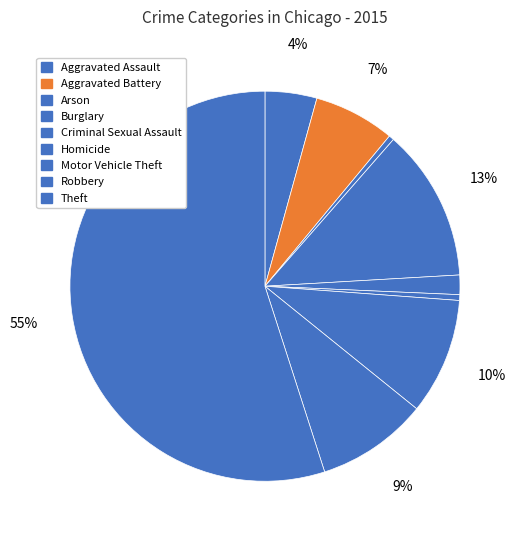

What percentage is the Robbery slice, to the nearest percent?

9%